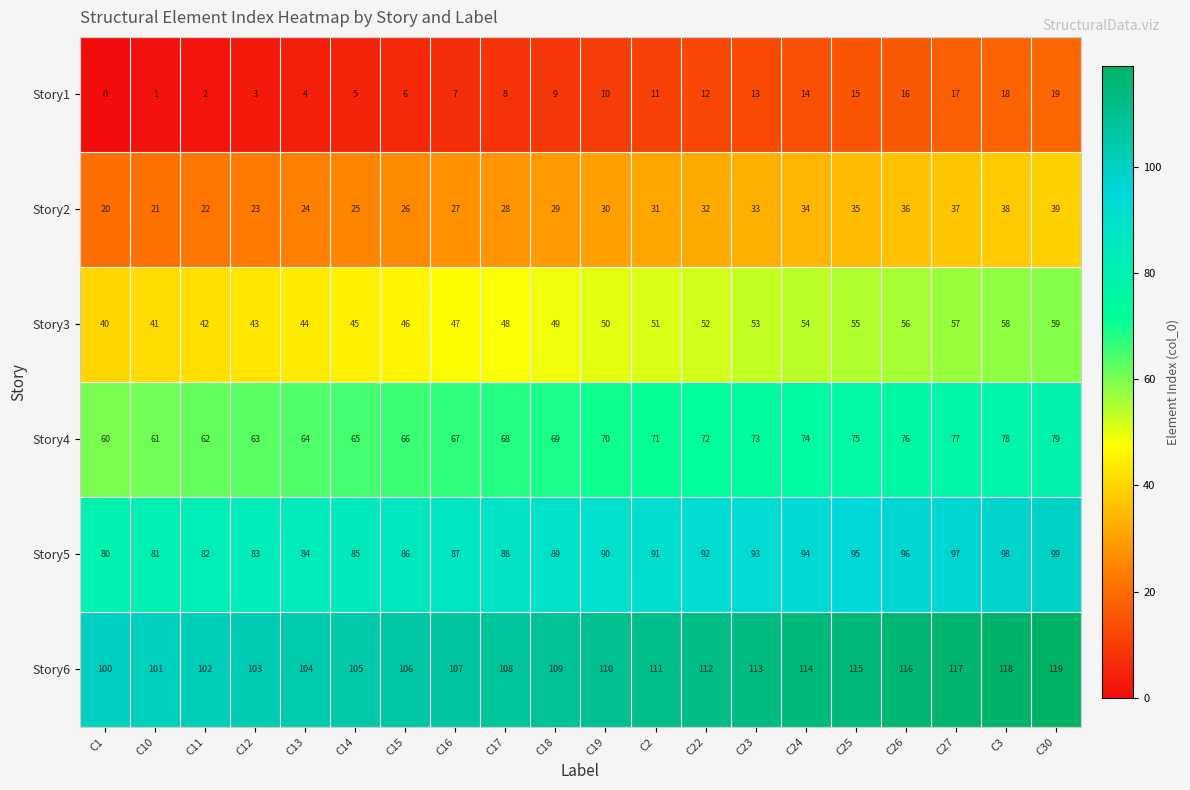

At which category is the sum across all series the highest?

C30